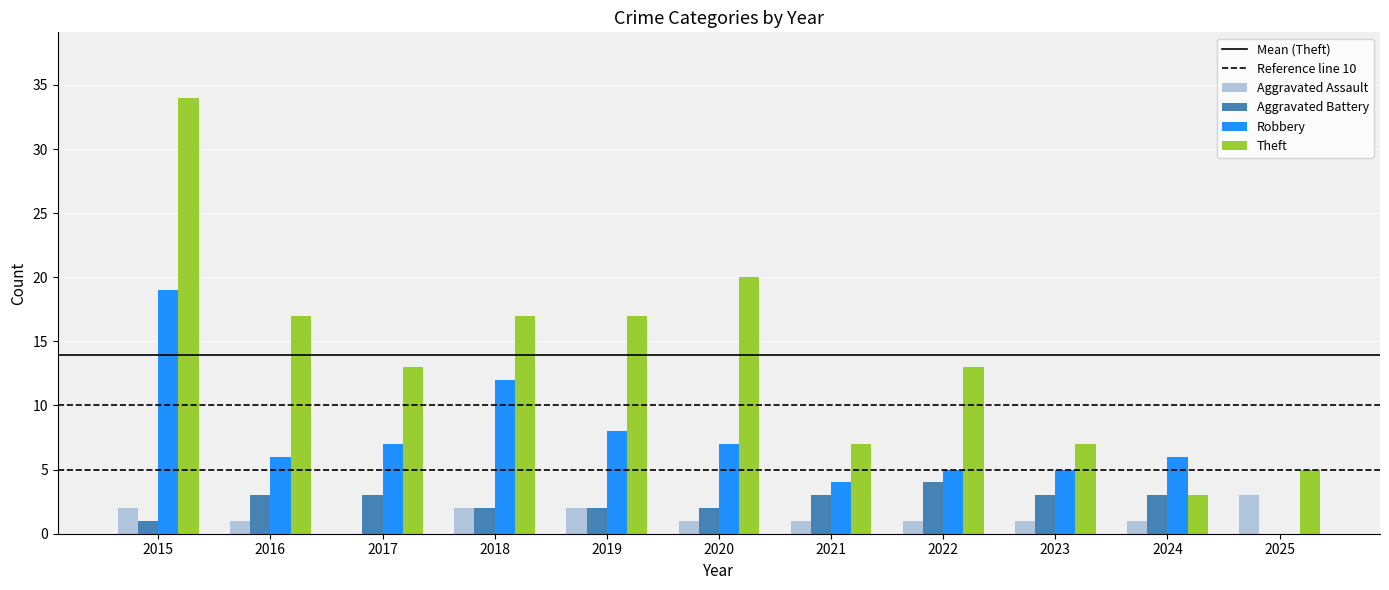

How many groups of bars are there?

11